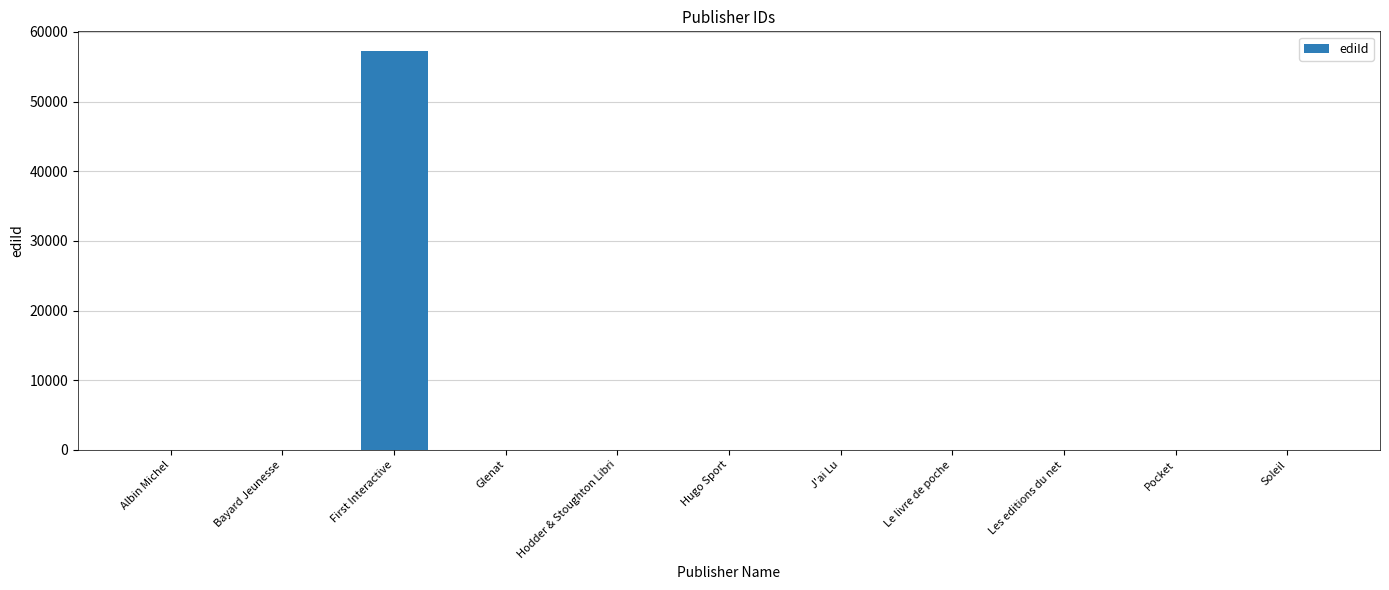

What is the difference between the values at Albin Michel and First Interactive?

57233